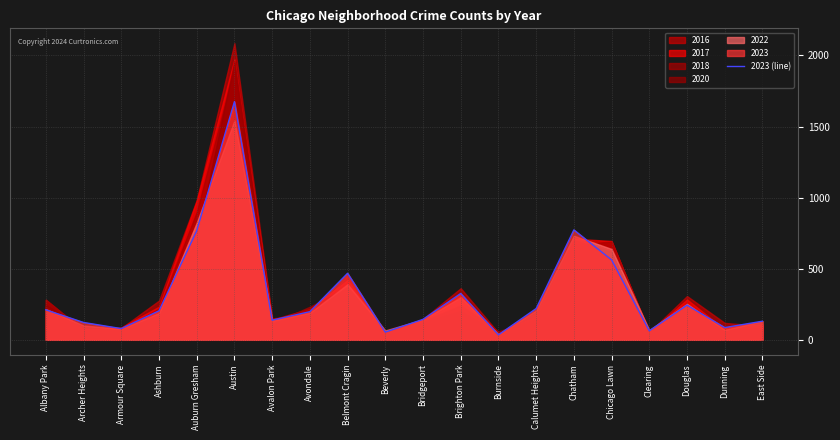

Rank the categories by value from lowest to highest.

Burnside, Beverly, Clearing, Armour Square, Dunning, Archer Heights, East Side, Avalon Park, Bridgeport, Avondale, Ashburn, Albany Park, Calumet Heights, Douglas, Brighton Park, Belmont Cragin, Chicago Lawn, Auburn Gresham, Chatham, Austin